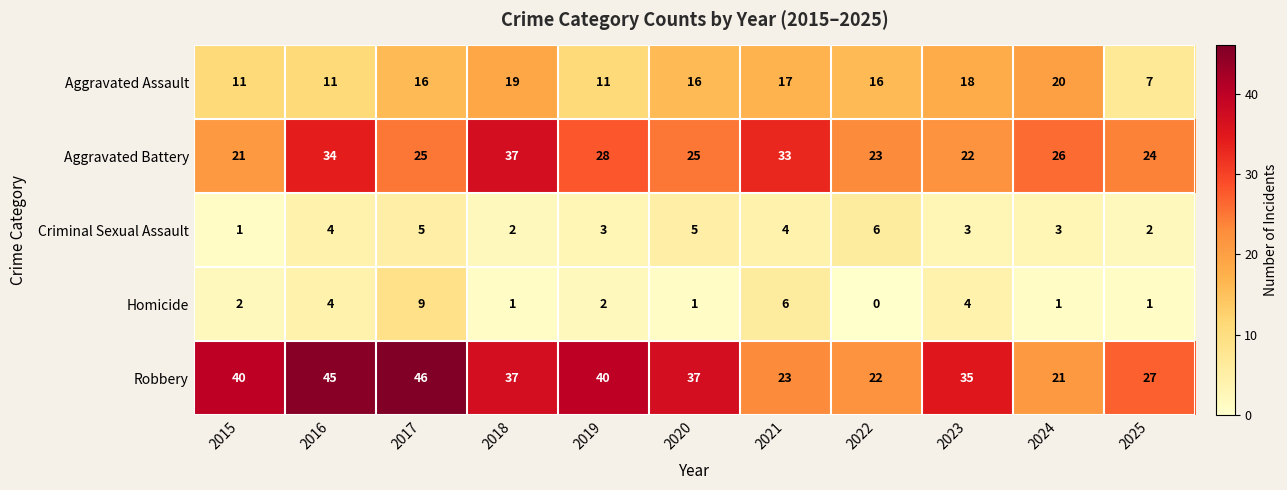

What is the difference between the highest and lowest values at 2025?

26